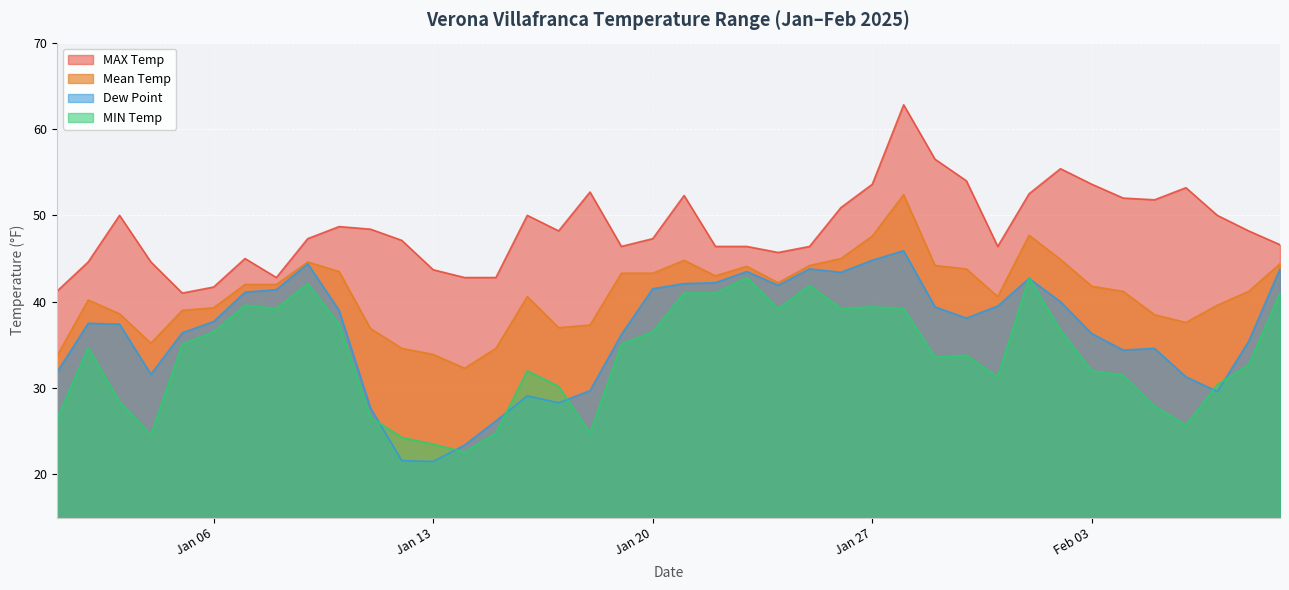

At which category does MAX reach its first local valley?

2025-01-05